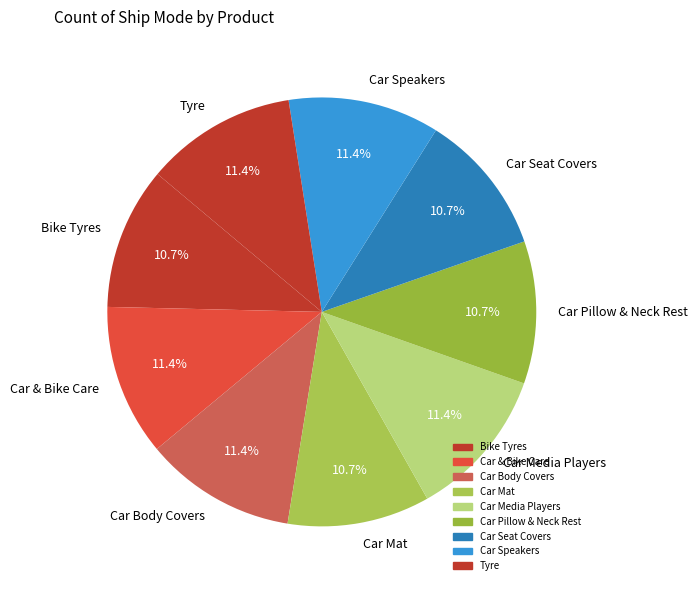

To the nearest percent, what portion does Tyre represent?

11%